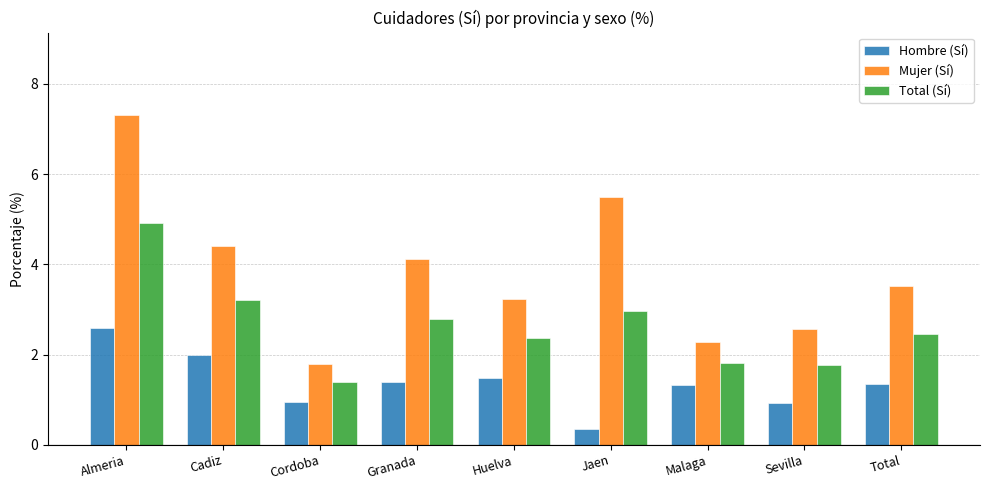

Does the chart contain stacked bars?

No